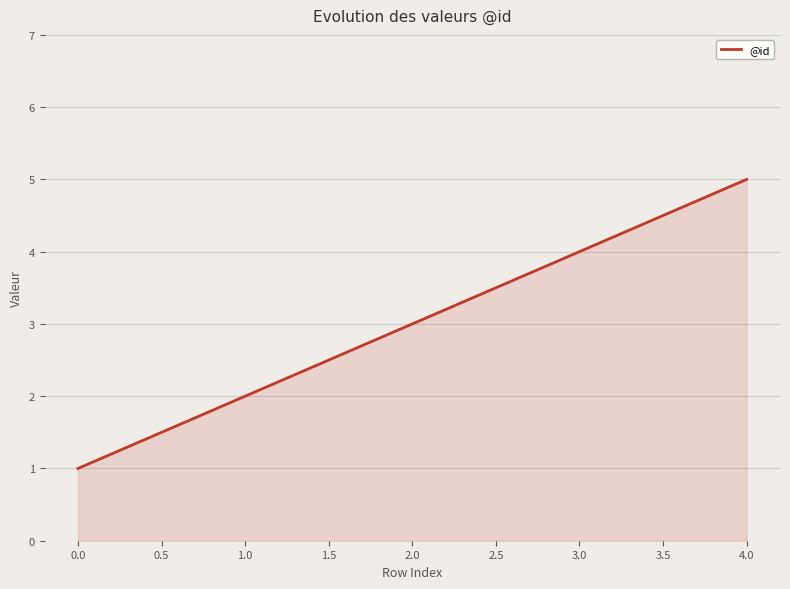

What is the change in value from 0.0 to 4.0?

+4